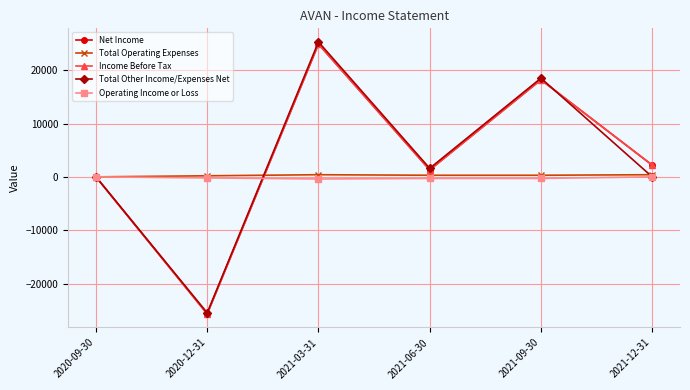

What is the spread (max minus min) of values at 2021-06-30?

1900